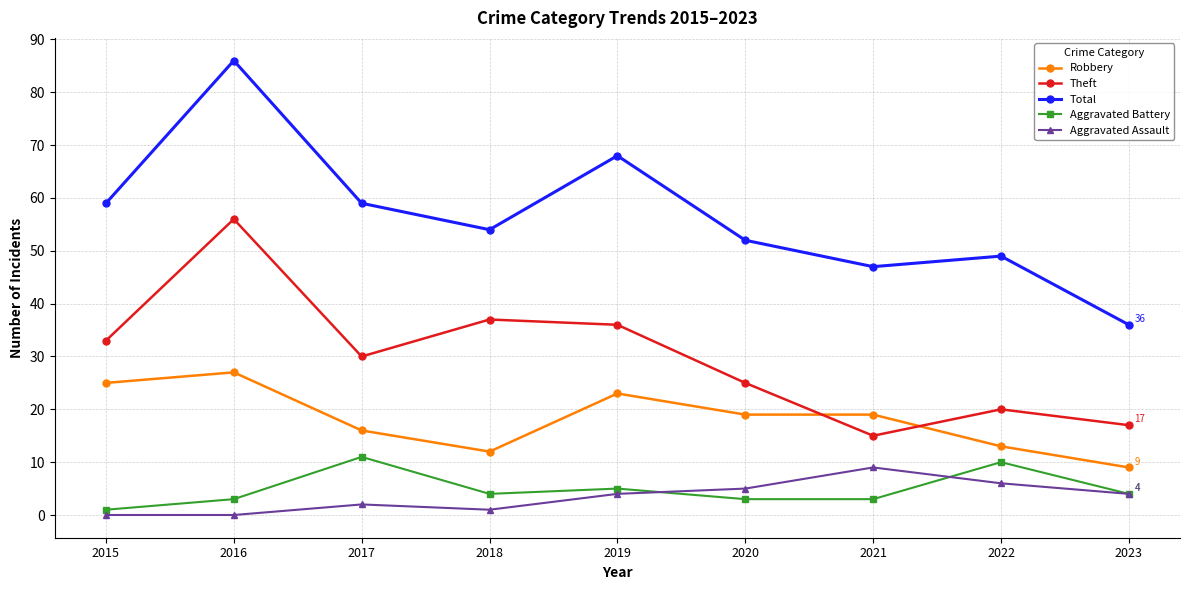

How many data points in Aggravated Battery are less than 4?

4